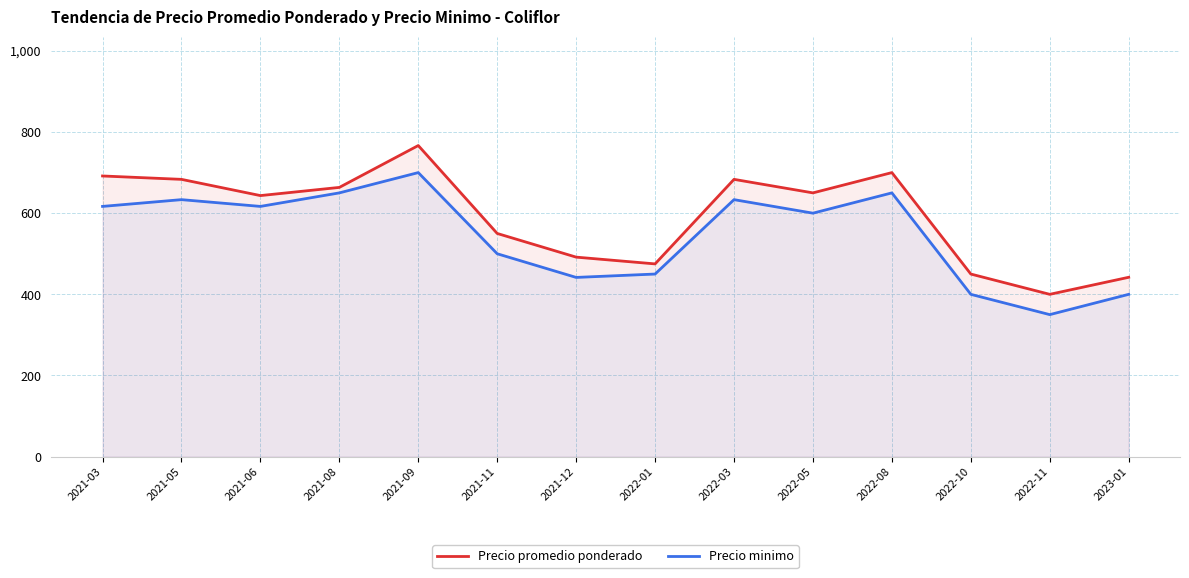

How many values in the Precio promedio ponderado series are below 650?

7